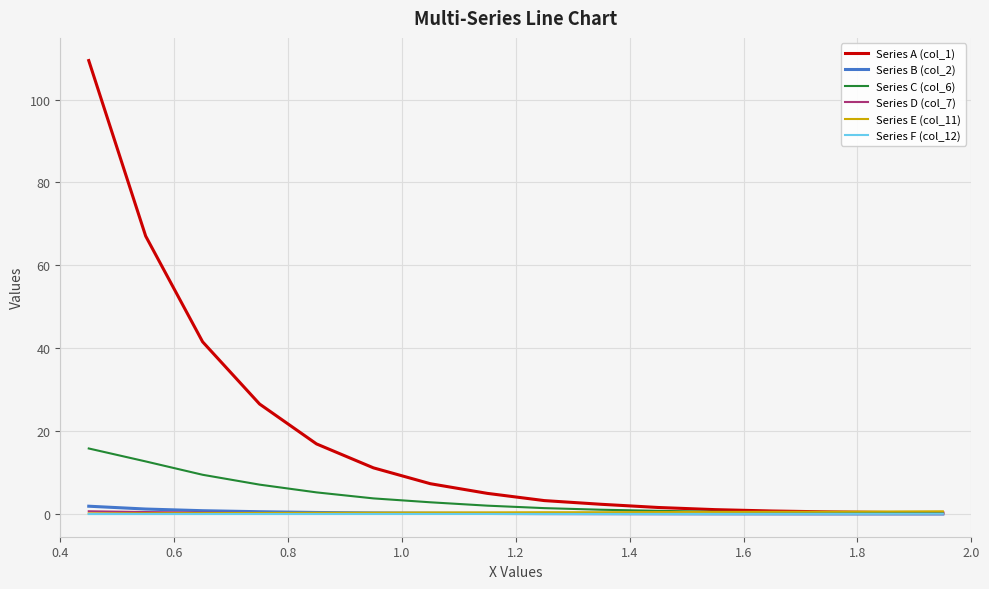

What is the maximum value shown in the chart?

109.4